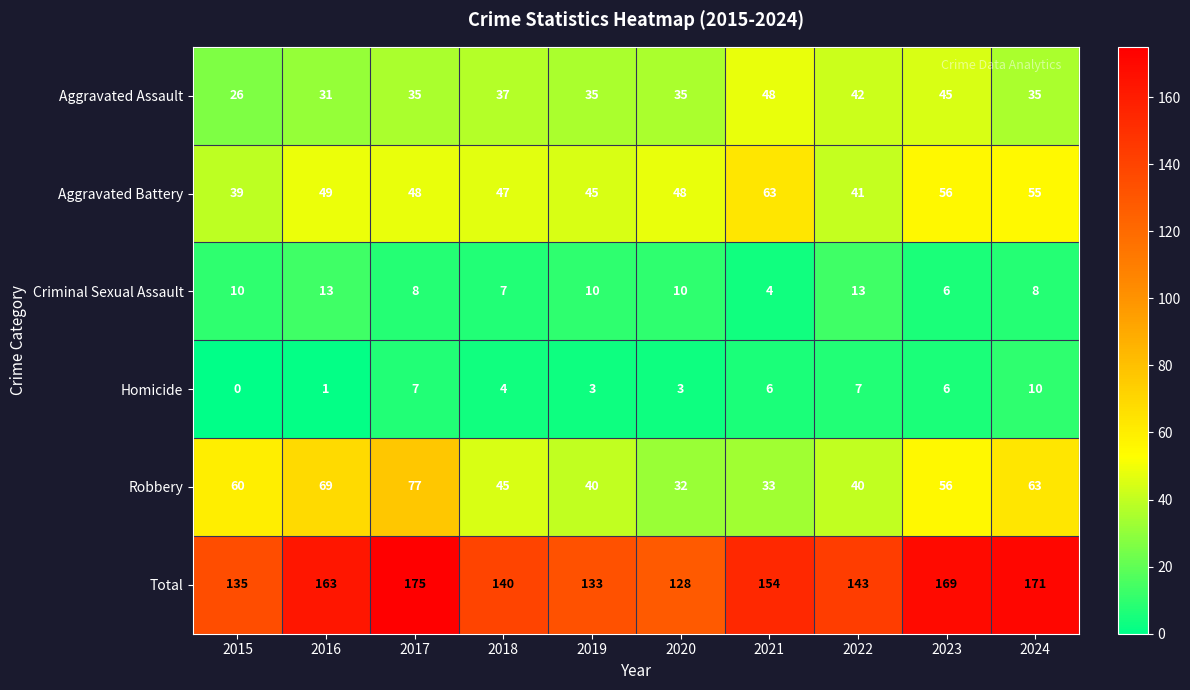

What is the spread (max minus min) of values at 2017?

168